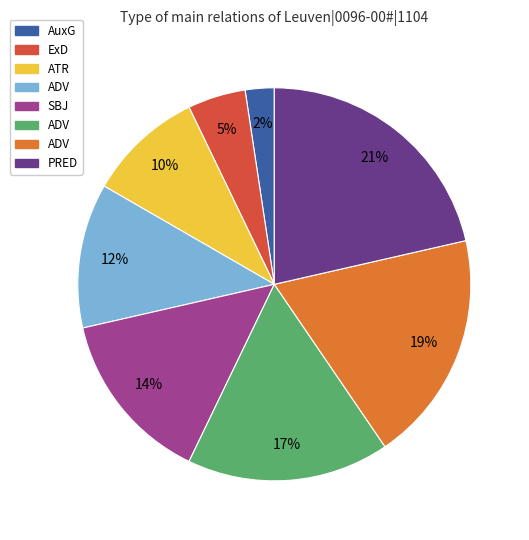

Is there any slice that represents more than half of the pie?

No